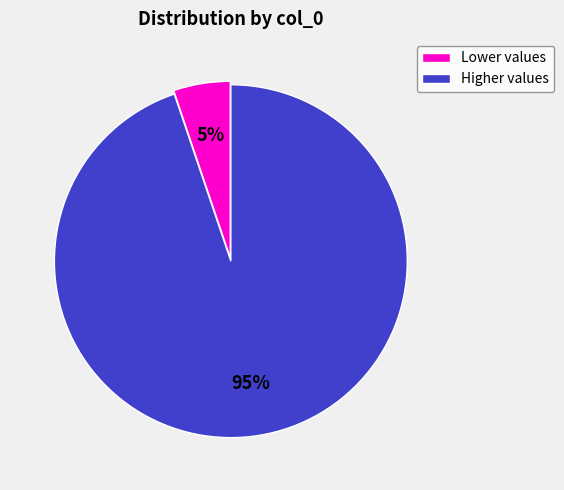

To the nearest percent, what percentage of the pie is Lower values?

5%